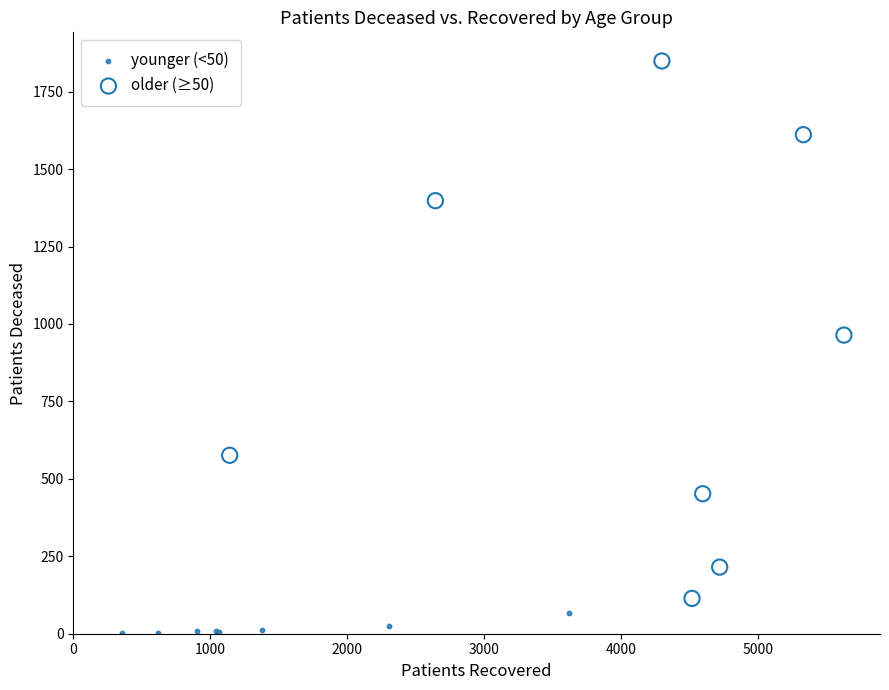

Which series contains the lowest Y value?

younger (<50)